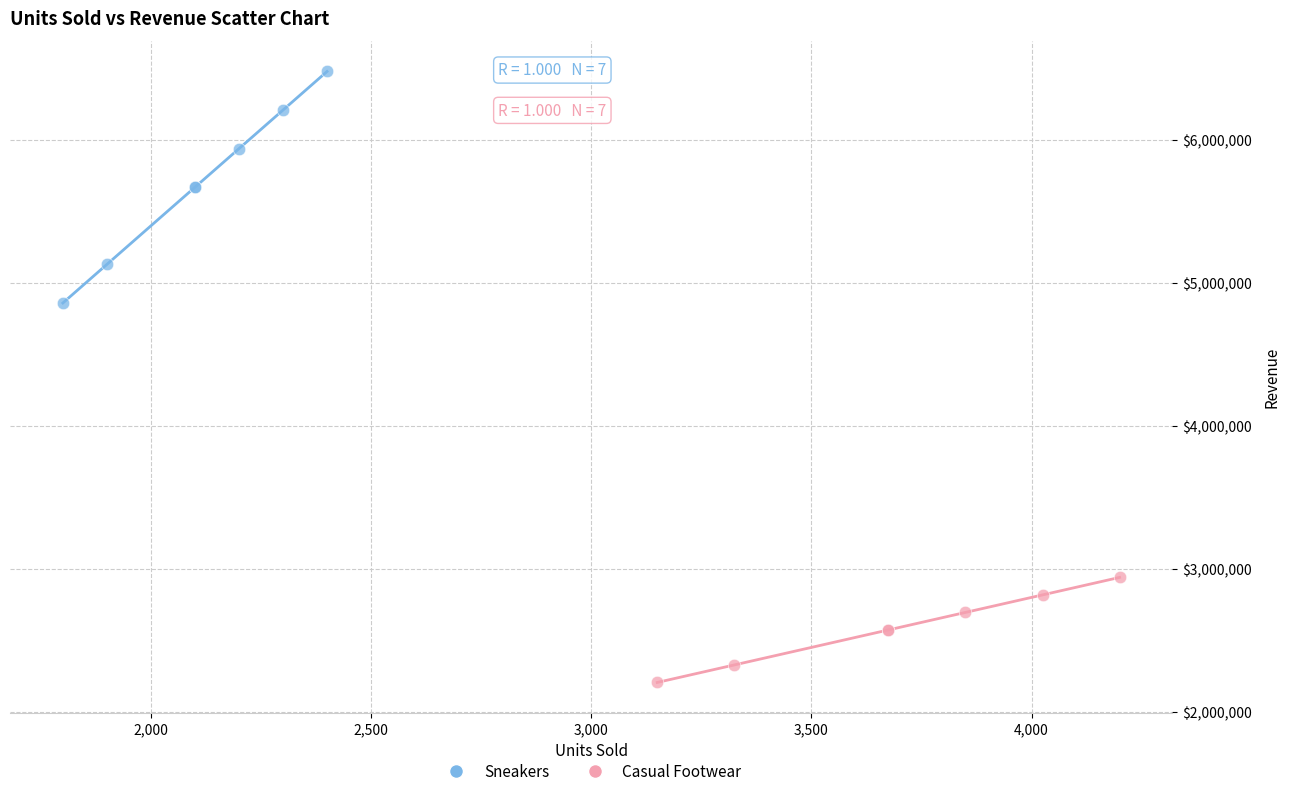

Which series contains the lowest Y value?

Casual Footwear